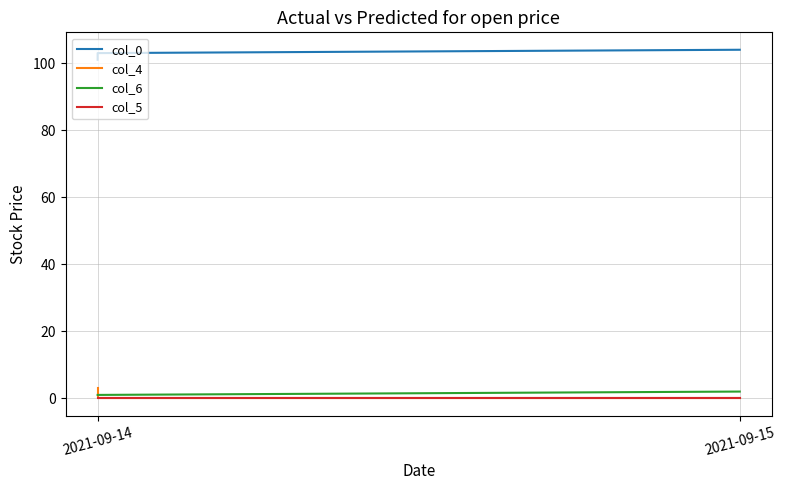

What is the difference between the highest and lowest values at 2021-09-14?

101